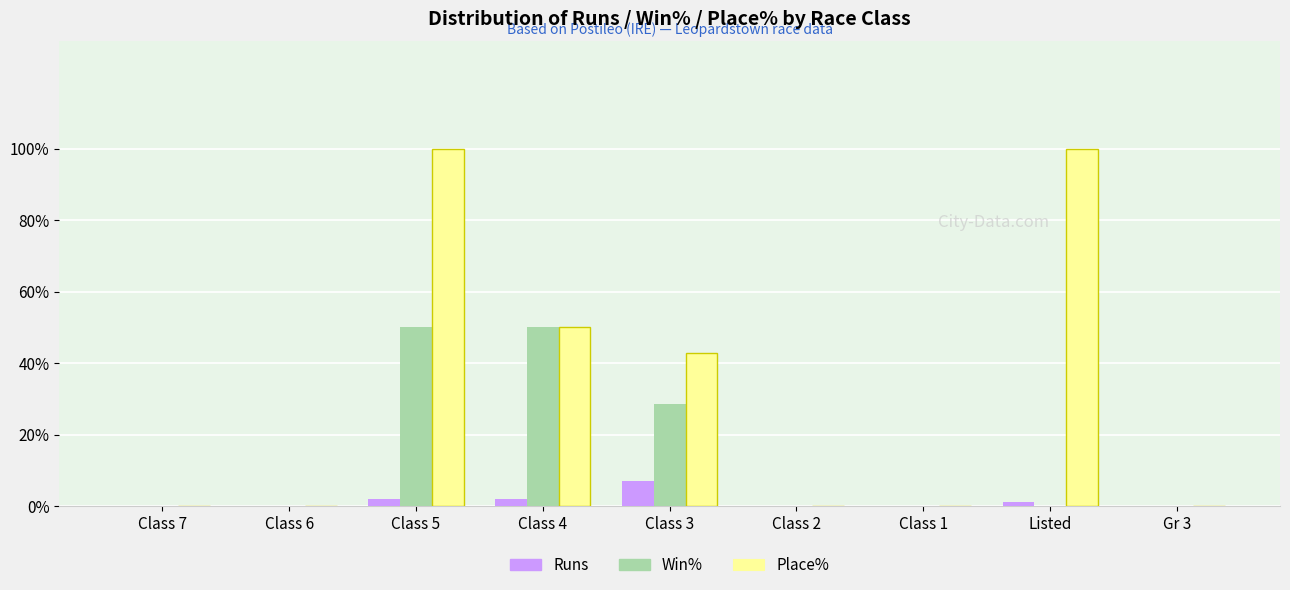

What is the sum of all Win% values?

128.6